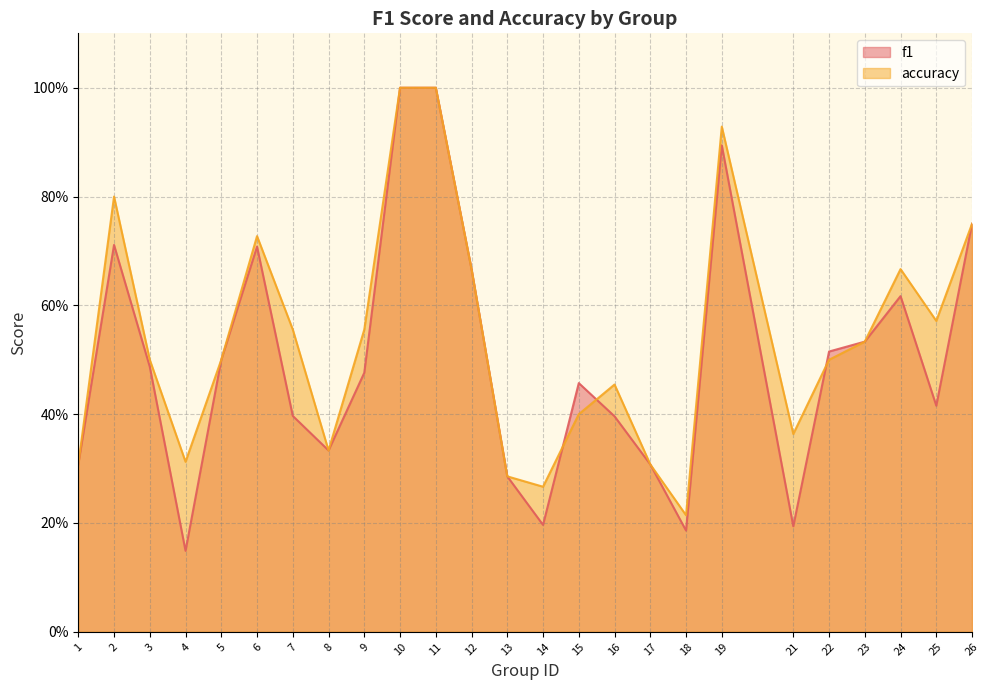

Which series has the widest spread of values?

f1